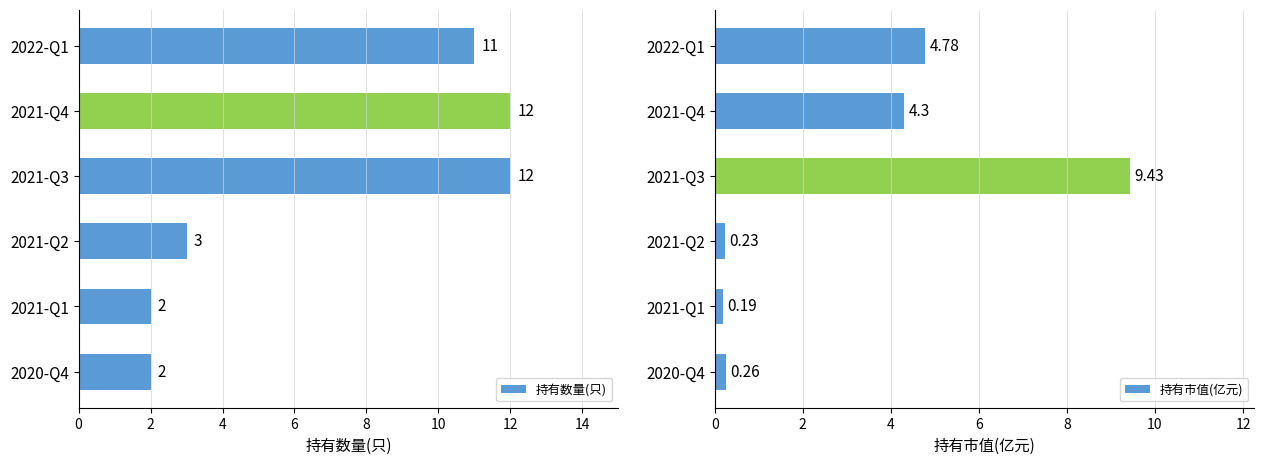

Reading left to right, list all the values displayed in this chart.

持有数量(只): 11.0	12.0	12.0	3.0	2.0	2.0
持有市值(亿元): 4.8	4.3	9.4	0.2	0.2	0.3